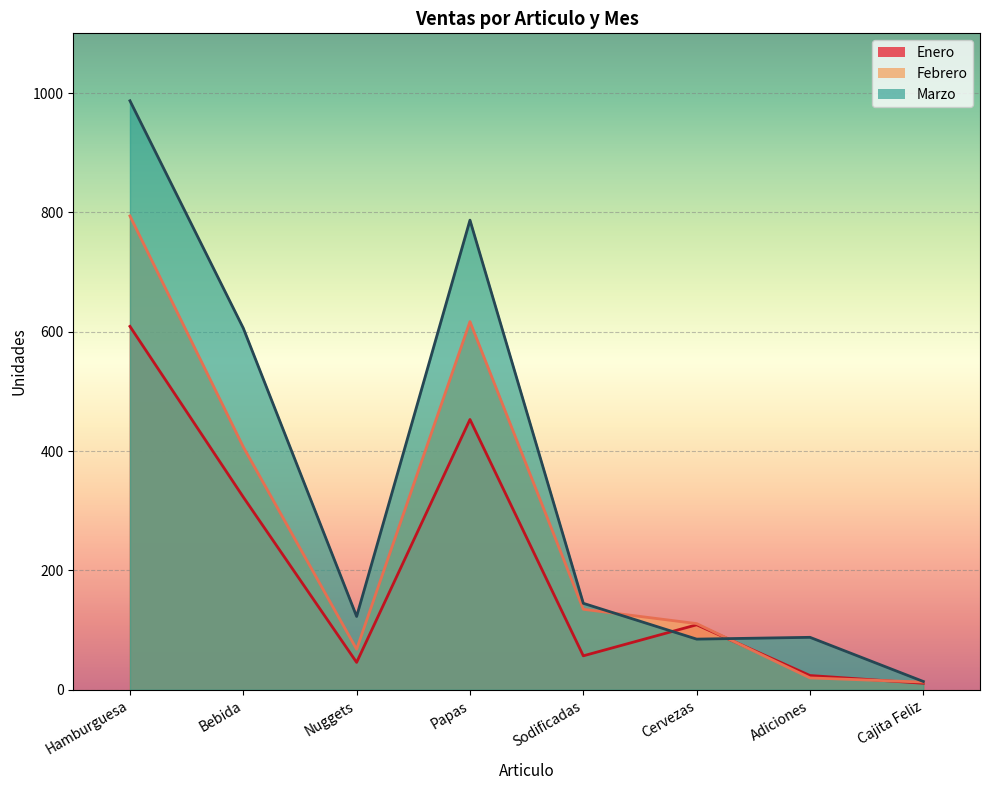

What position from the left is Nuggets?

3